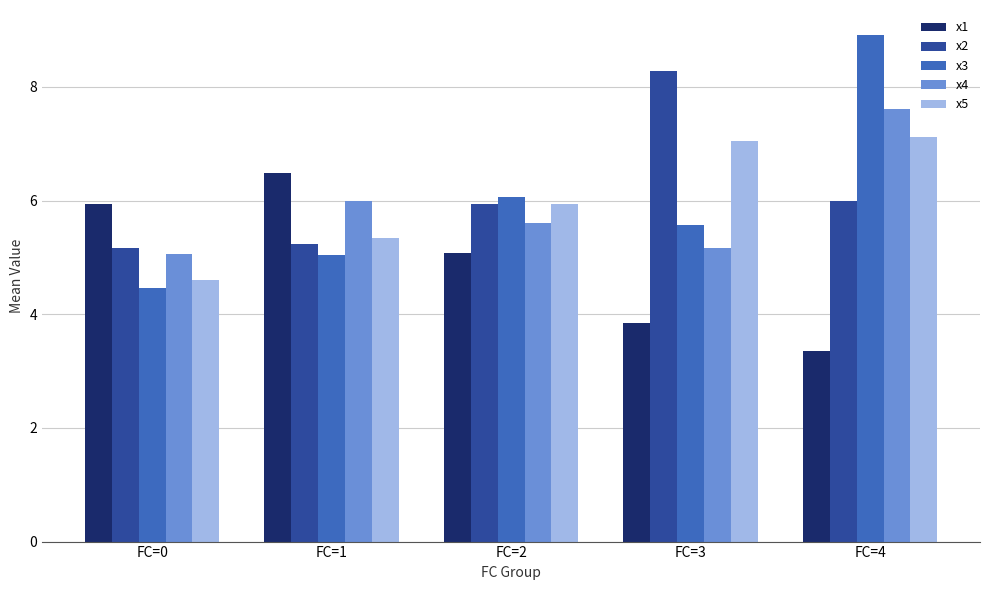

Which series has the largest range (max minus min)?

x3